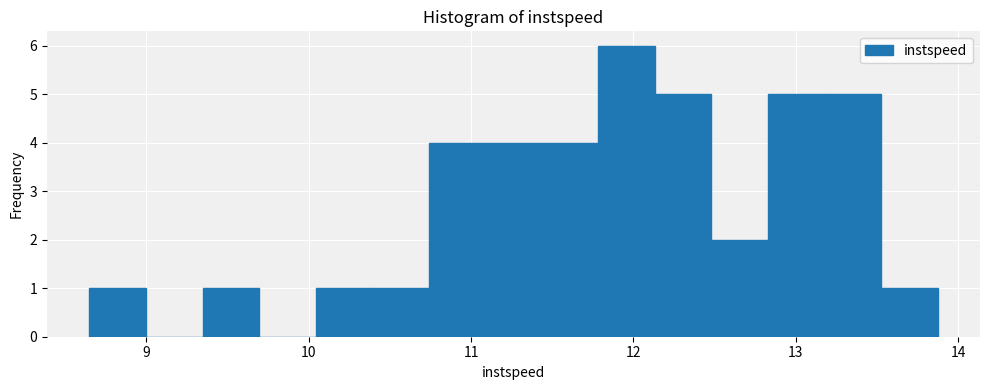

Read against the x-axis, roughly where is the centre of the tallest bar?

12.0